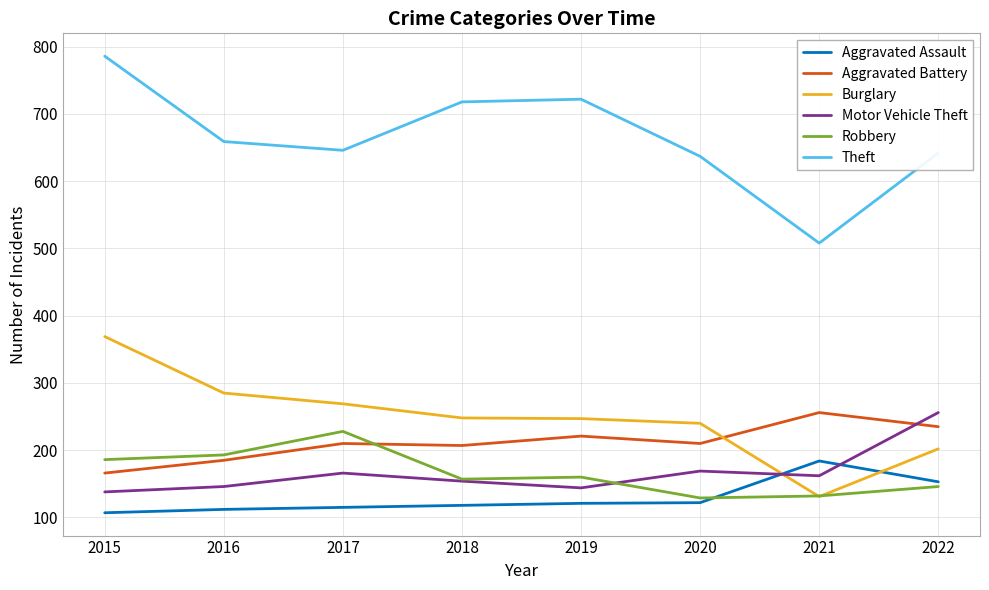

True or false: Aggravated Battery has more than 0 interior local peaks.

True